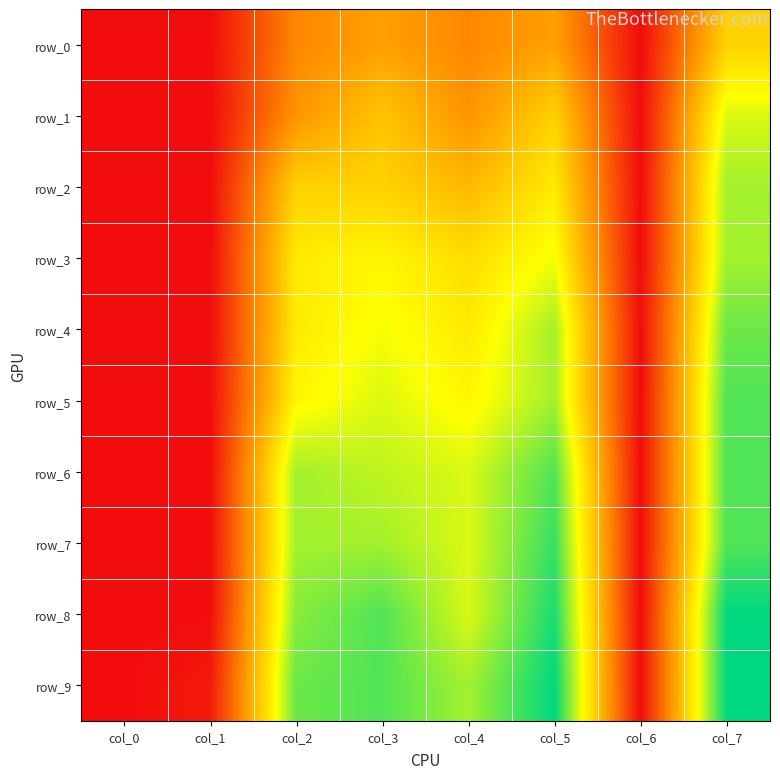

Between col_1 and col_5, which is larger?

col_5